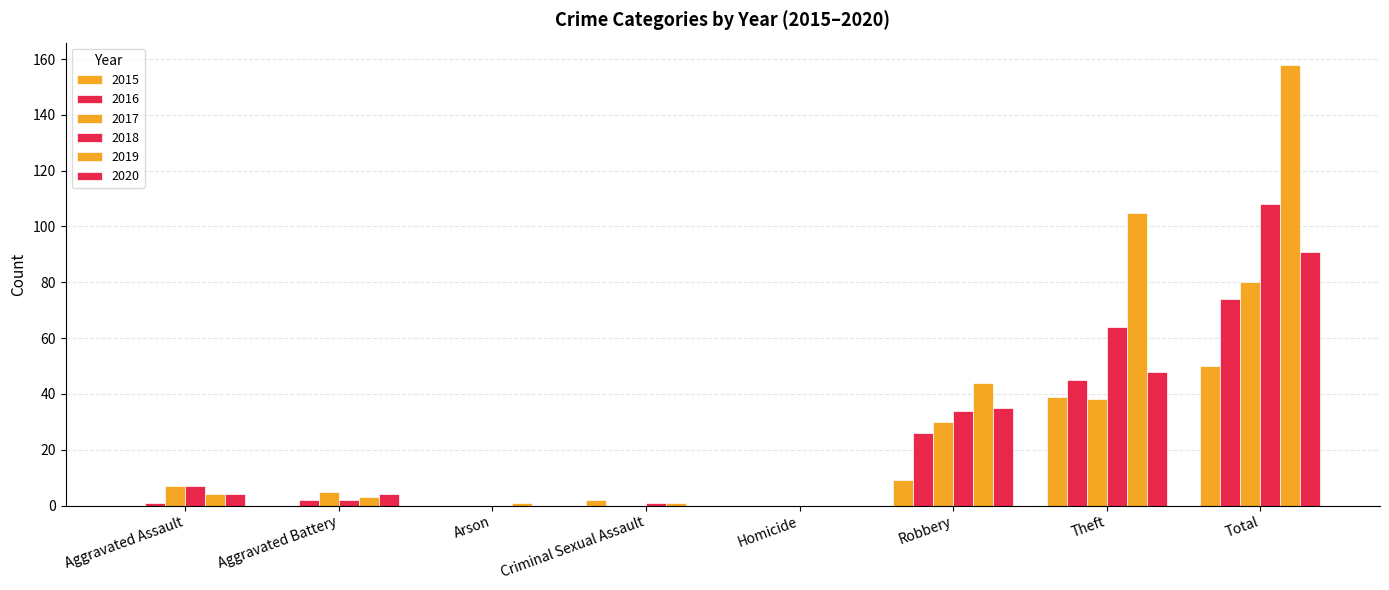

How many distinct data groups are displayed?

6